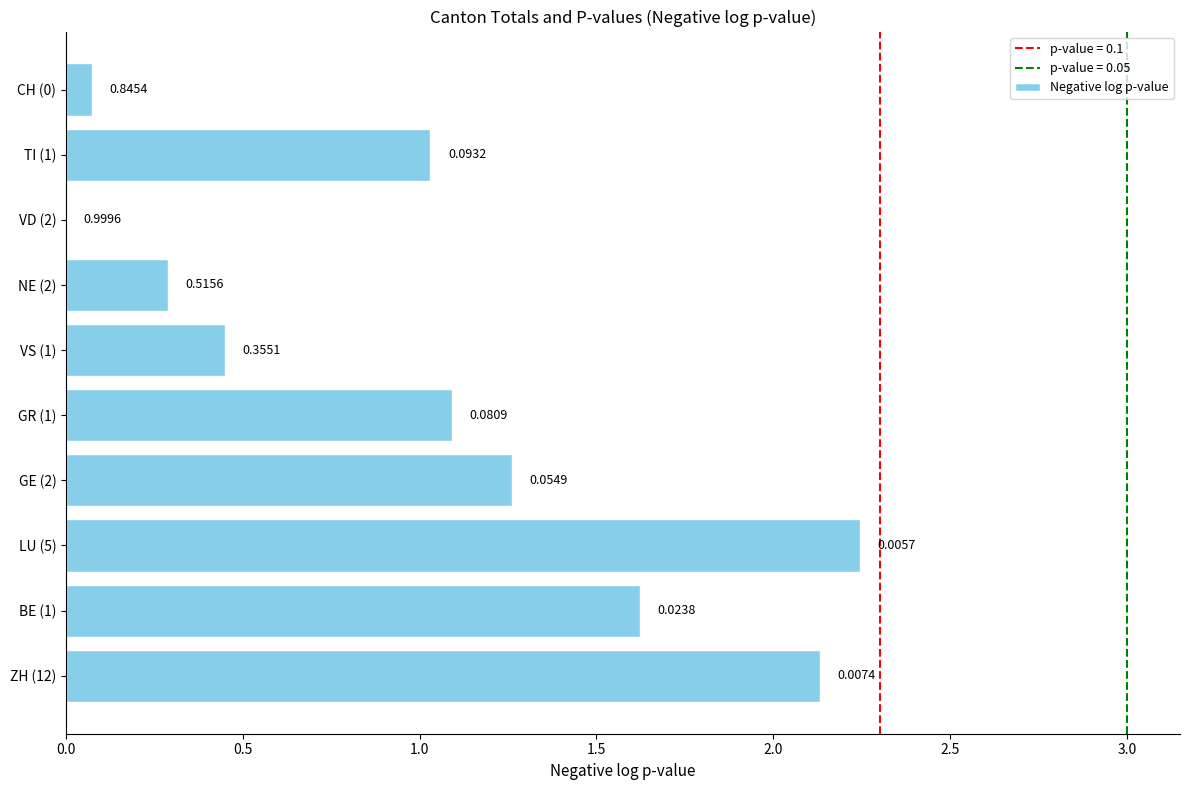

What is the sum of the values at BE (1) and ZH (12)?

3.8